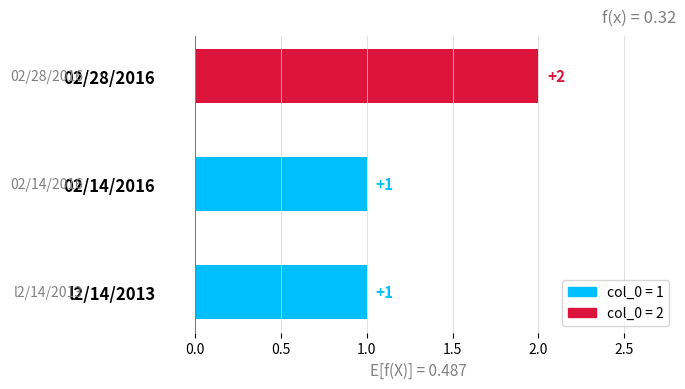

Count the values in the range 1 to 2.

3